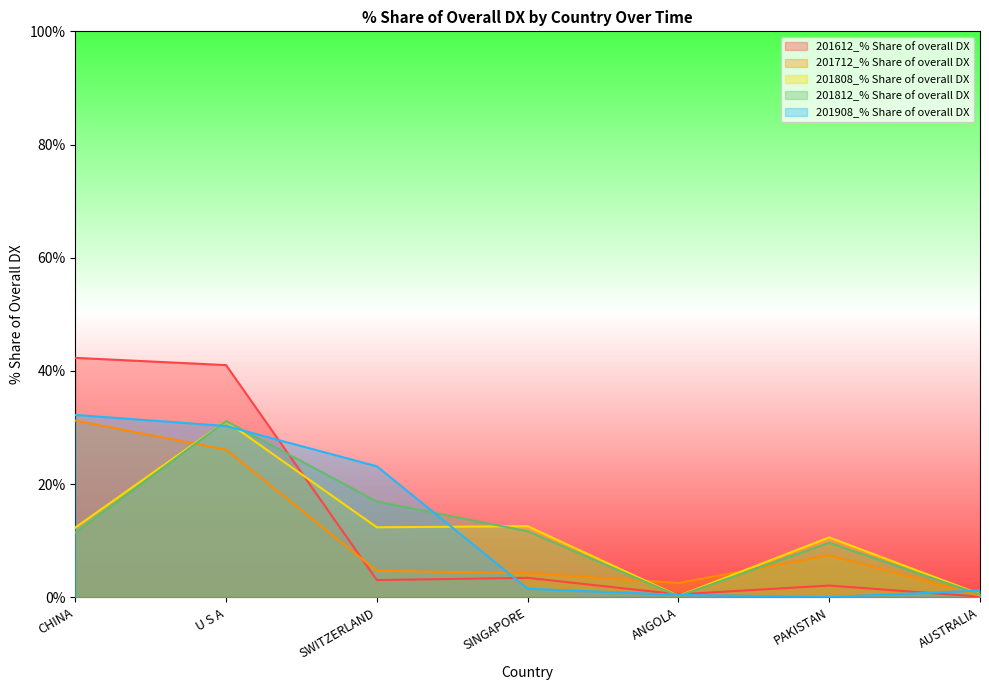

True or false: 201812_% Share of overall DX has a value of 0.8 at AUSTRALIA.

False